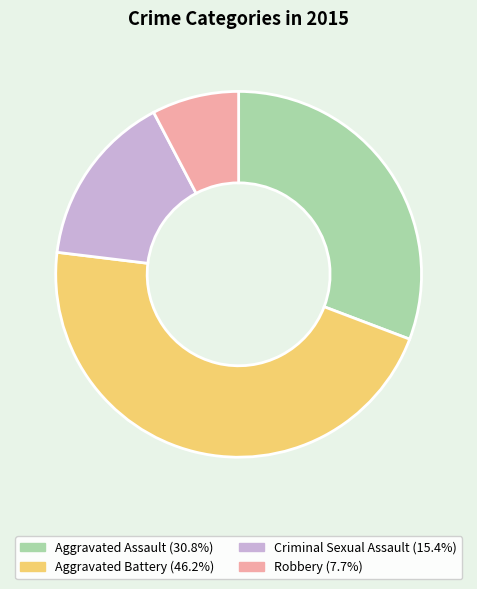

Count the number of slices in the pie.

4